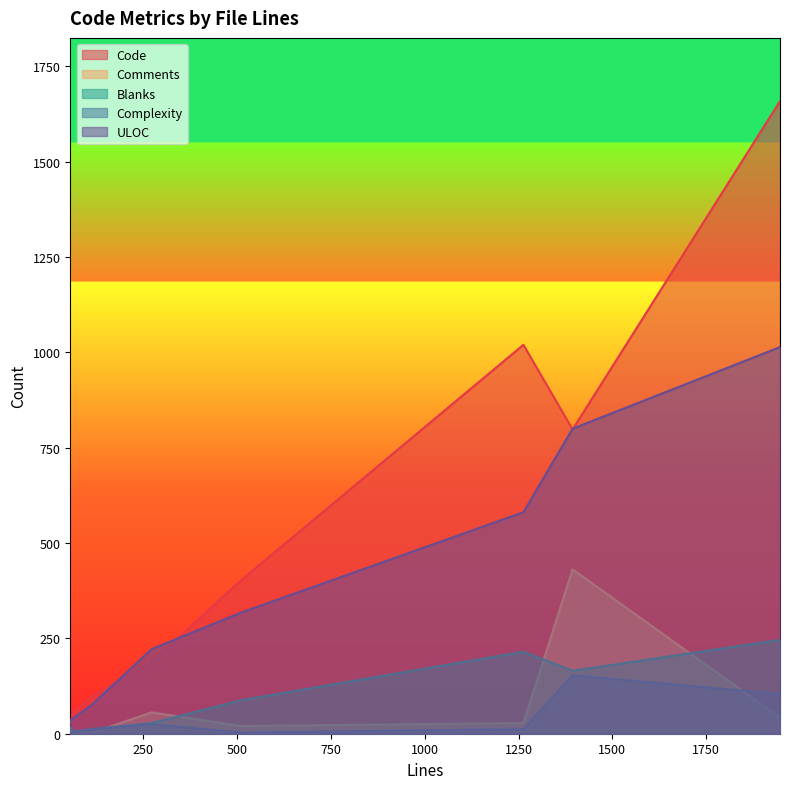

What is the spread (max minus min) of values at 272?

197